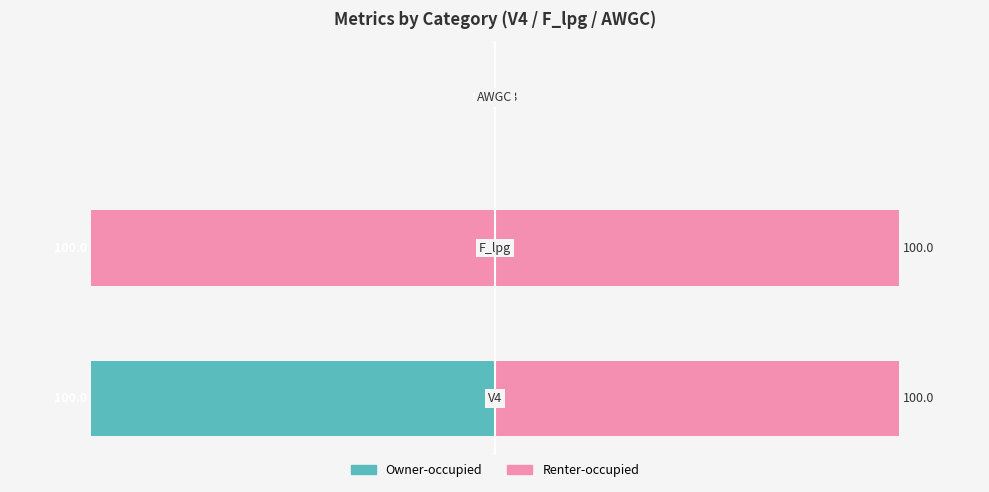

What is the difference between the maximum and minimum values in the Renter-occupied series?

99.7